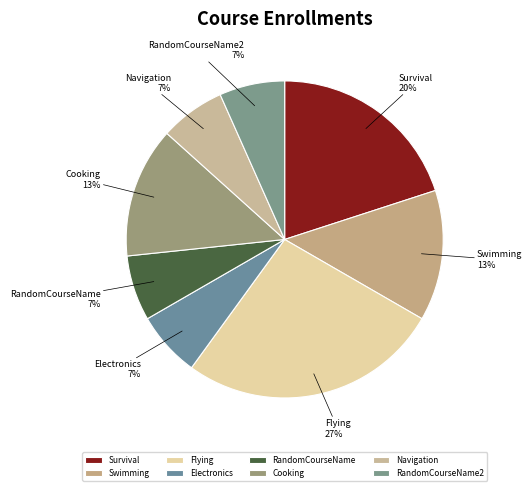

To the nearest percent, what percentage of the pie is Swimming?

13%